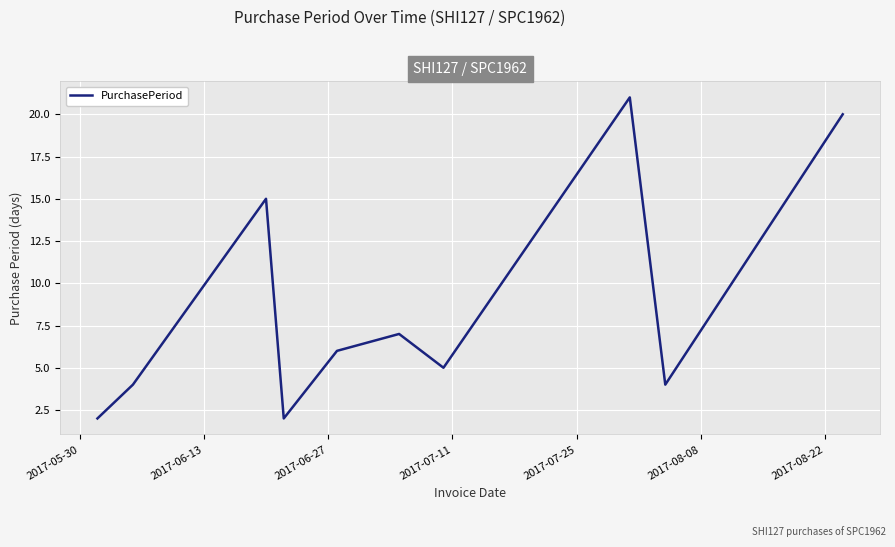

What is the greatest value displayed?

21